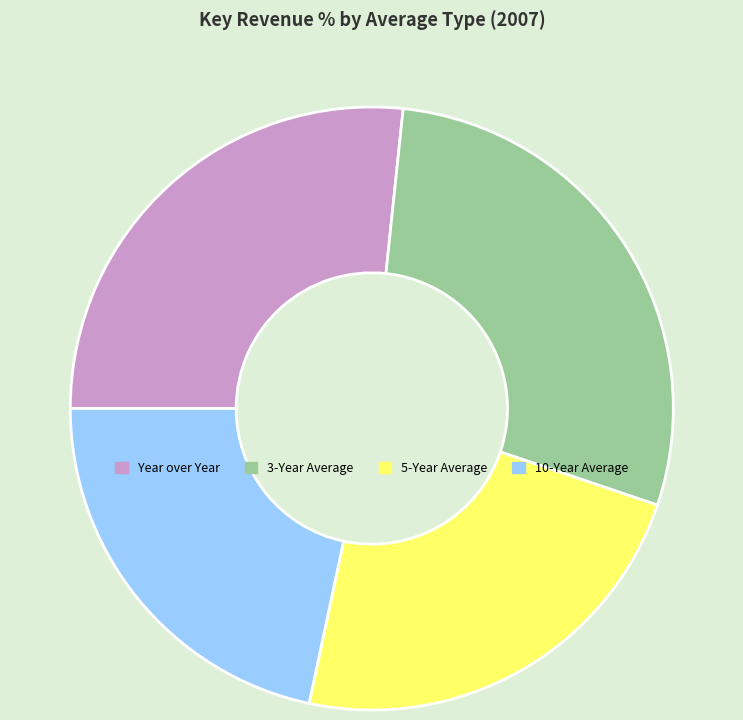

Is there any slice that represents more than half of the pie?

No